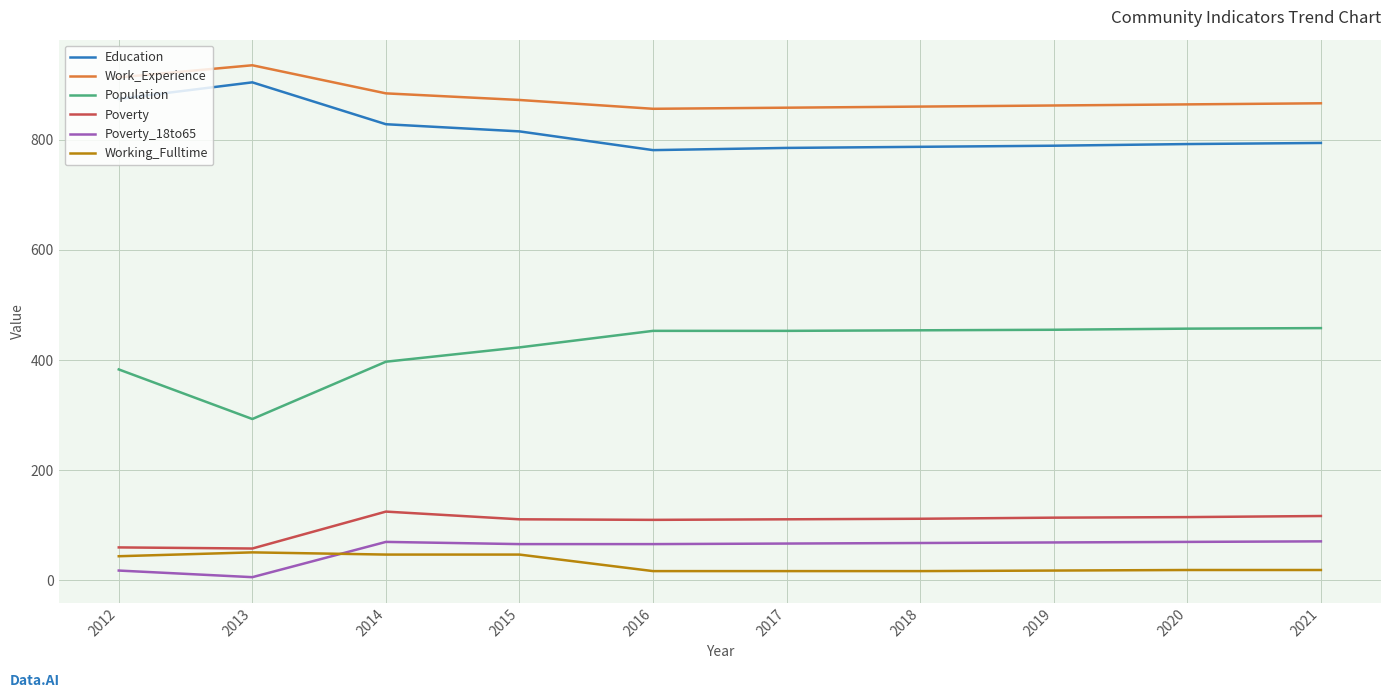

Rank the series at 2018 from highest to lowest value.

Work_Experience, Education, Population, Poverty, Poverty_18to65, Working_Fulltime